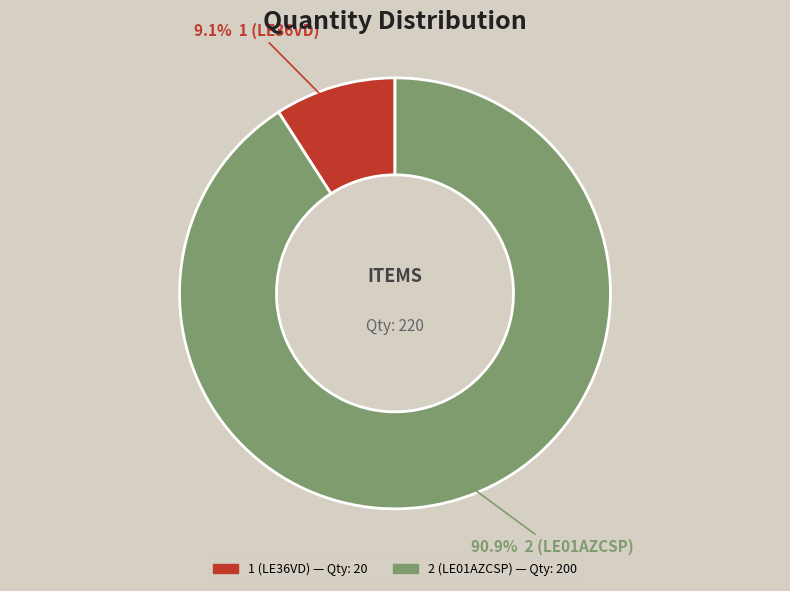

Between 1 (LE36VD) and 2 (LE01AZCSP), which is larger?

2 (LE01AZCSP)